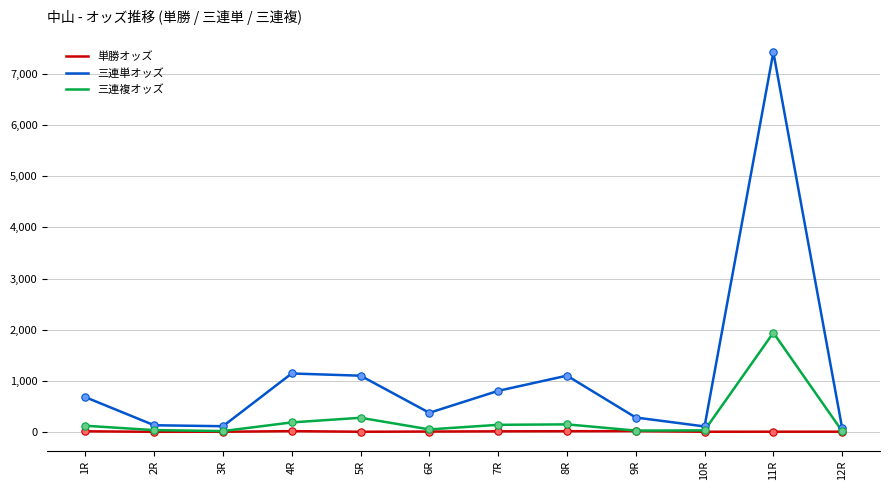

At how many categories does at least one series exceed 2917?

1